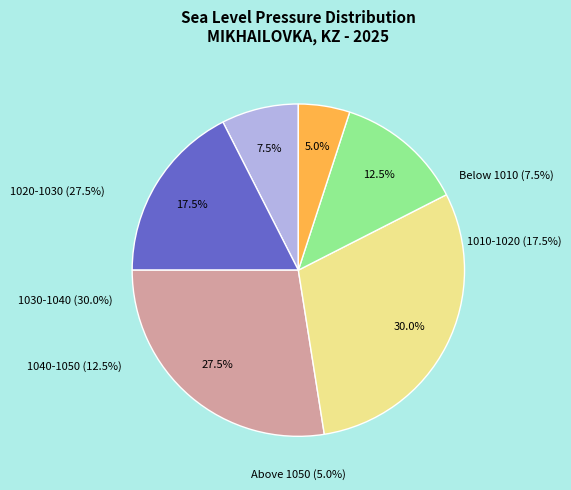

True or false: 15 accounts for 16% of the total.

False